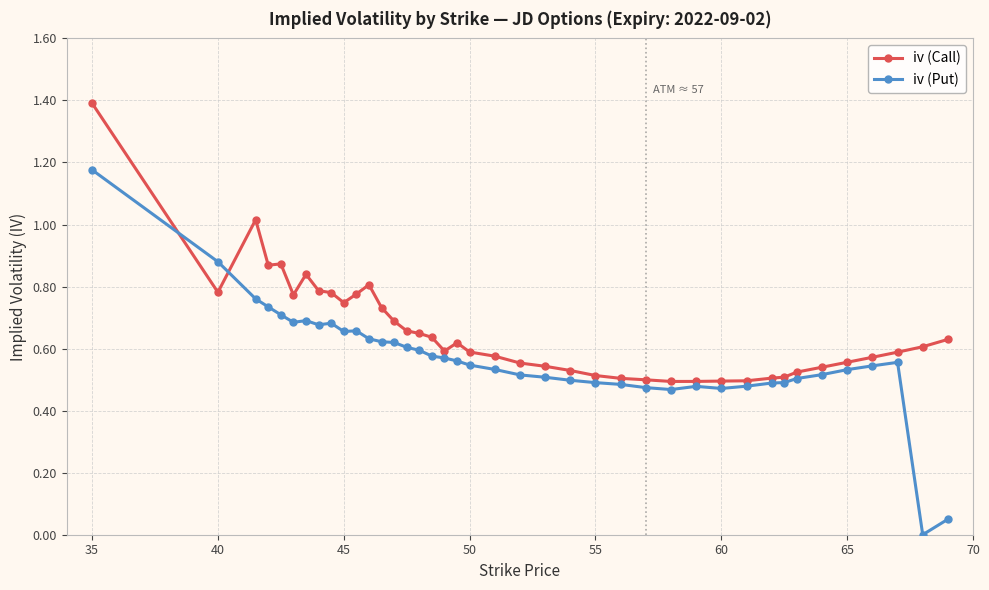

Which series has the largest total across all categories?

iv (Call)